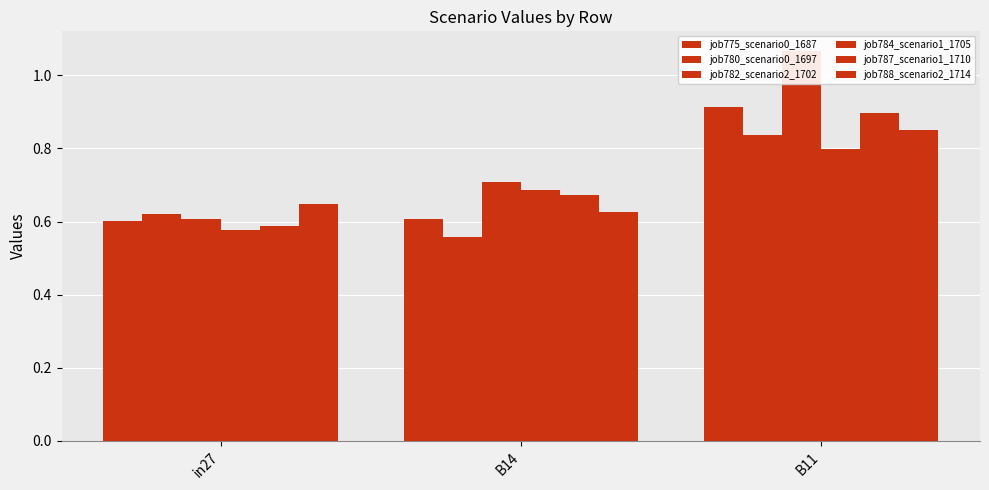

Rank the series at B14 from highest to lowest value.

job782_scenario2_1702, job784_scenario1_1705, job787_scenario1_1710, job788_scenario2_1714, job775_scenario0_1687, job780_scenario0_1697